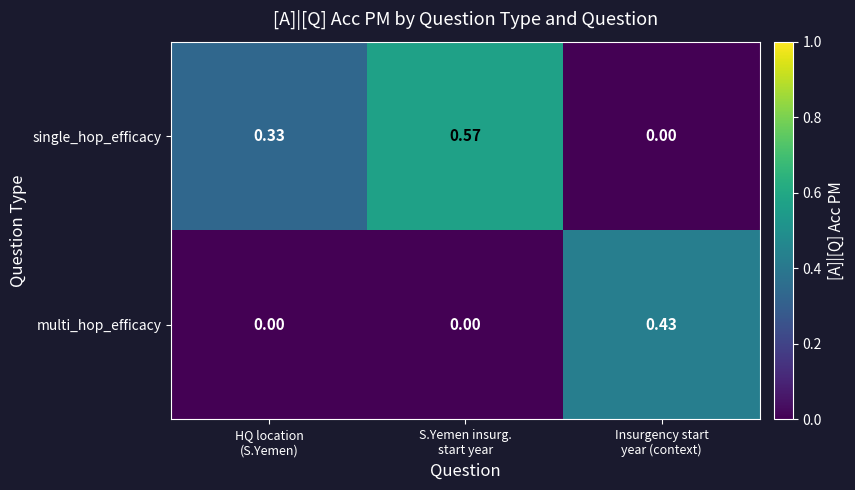

Between HQ location
(S.Yemen) and S.Yemen insurg.
start year, which series saw the biggest shift?

single_hop_efficacy